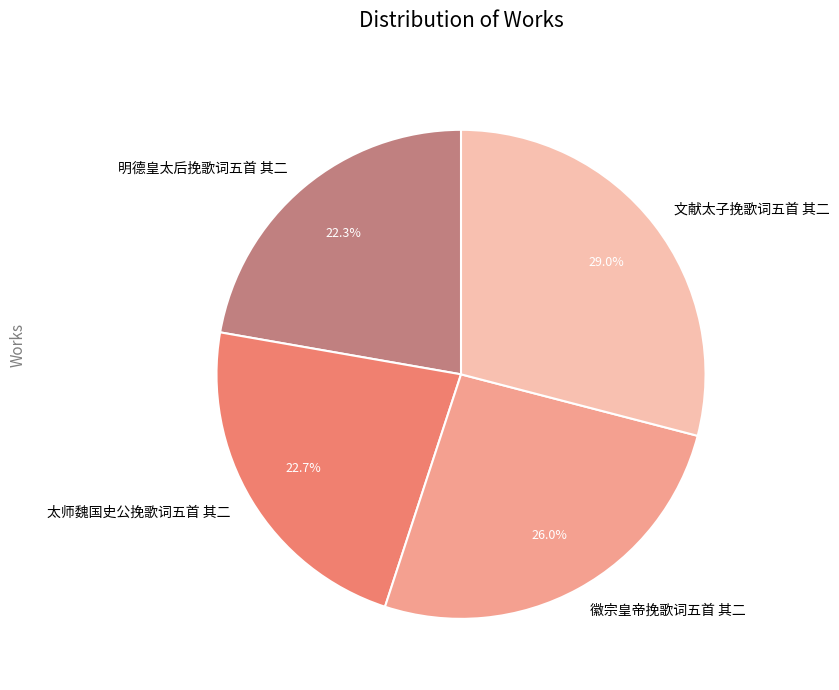

Which category has the biggest portion of the pie?

文献太子挽歌词五首 其二